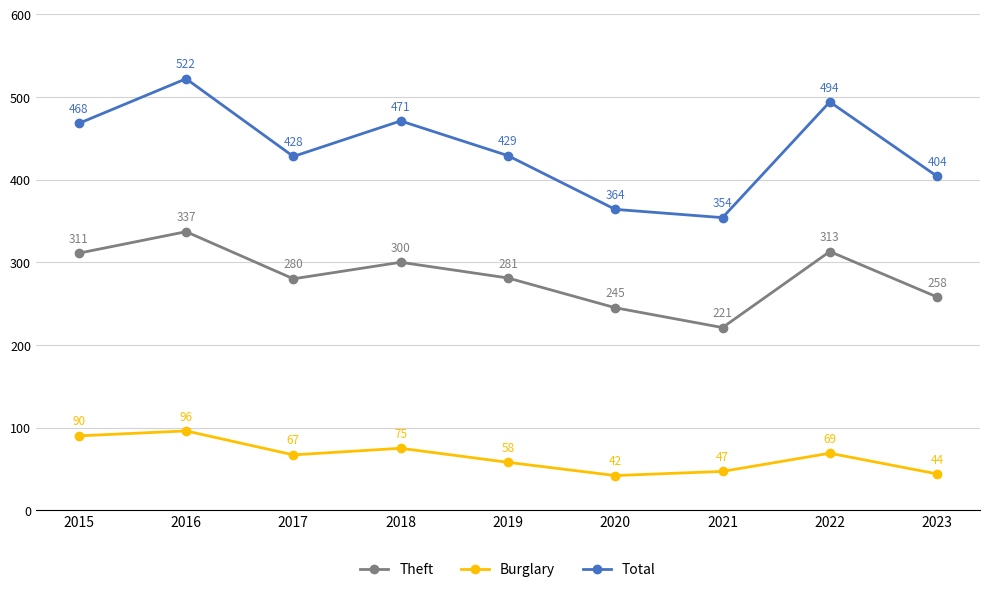

At which category is the sum across all series the highest?

2016